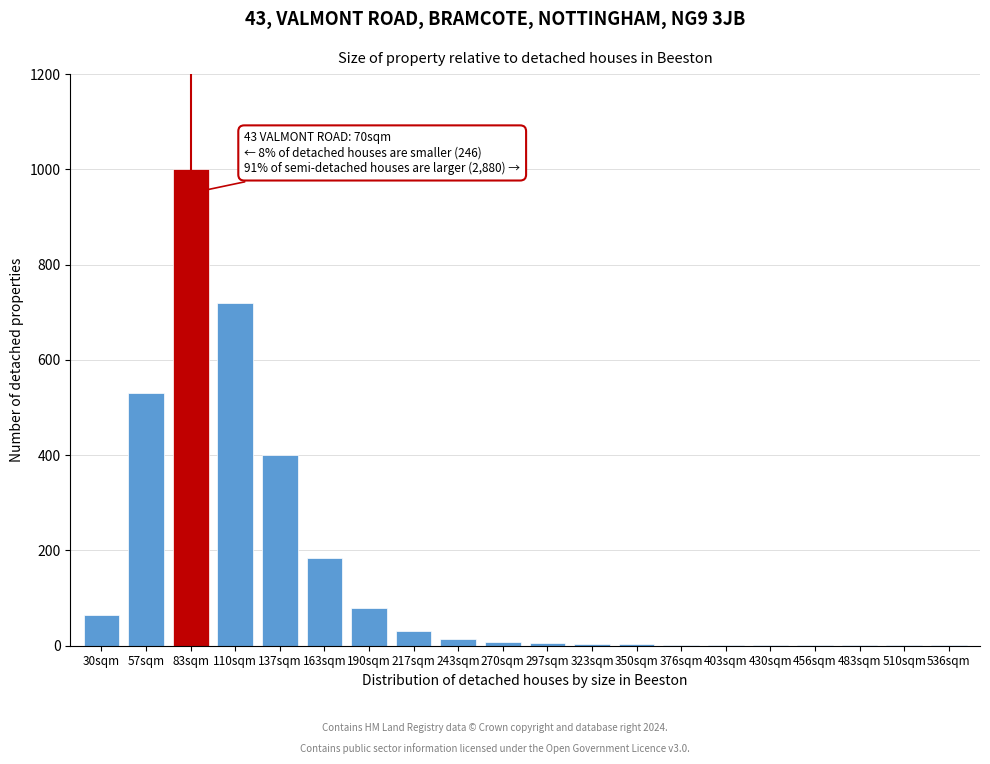

Is it true that the value at 83sqm is 1000?

True